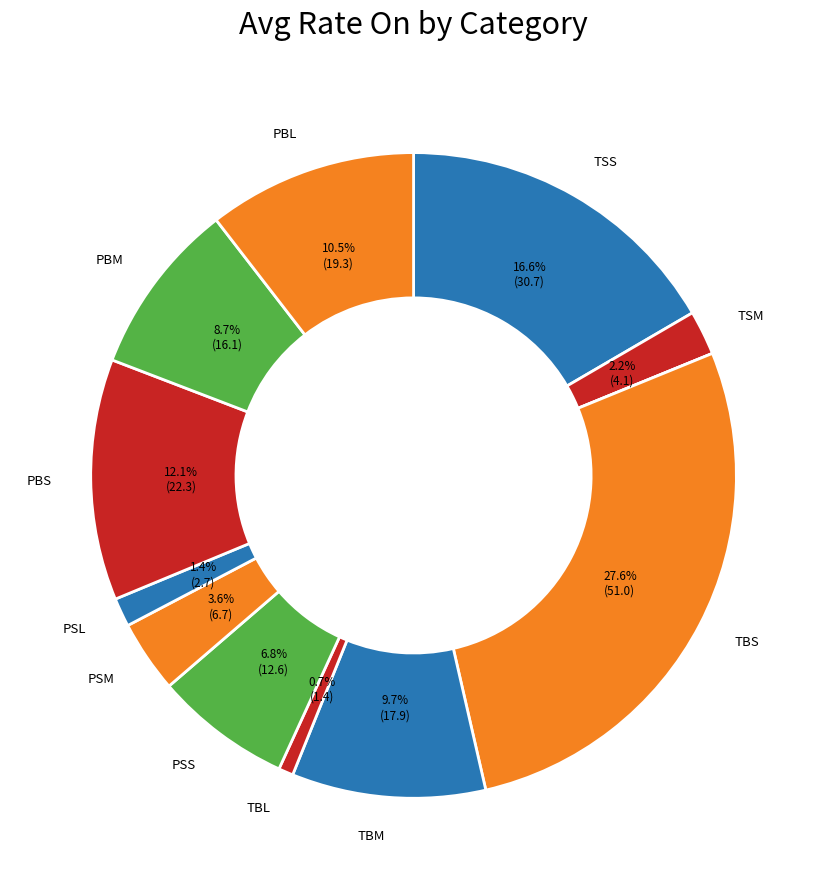

Which category has the biggest portion of the pie?

TBS